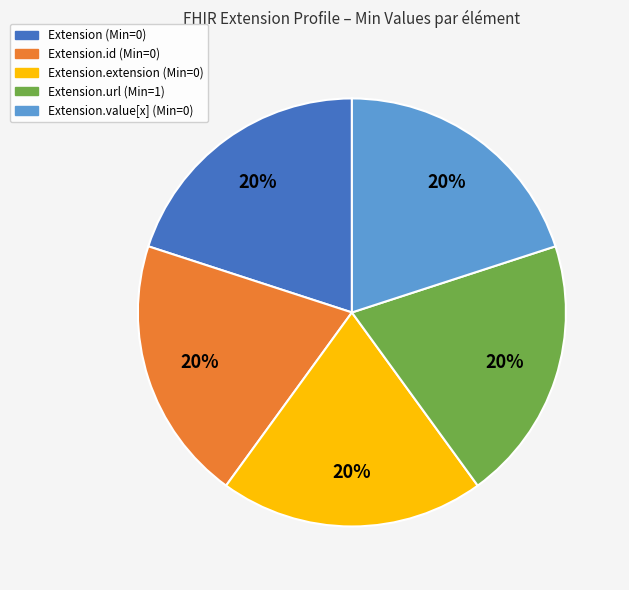

To the nearest percent, what is the average slice percentage?

20%